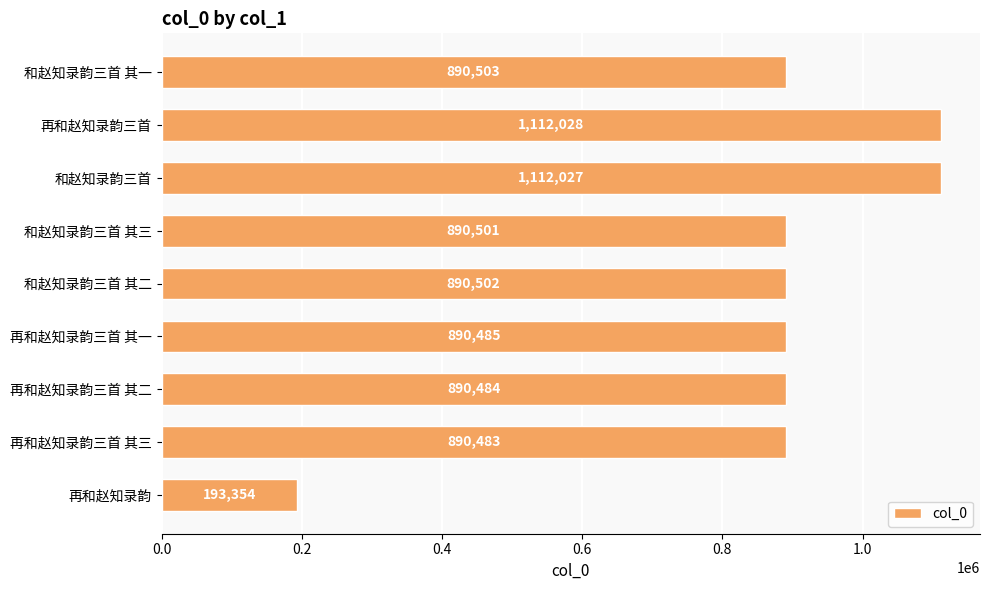

Which has a higher value, 和赵知录韵三首 其二 or 和赵知录韵三首 其三?

和赵知录韵三首 其二